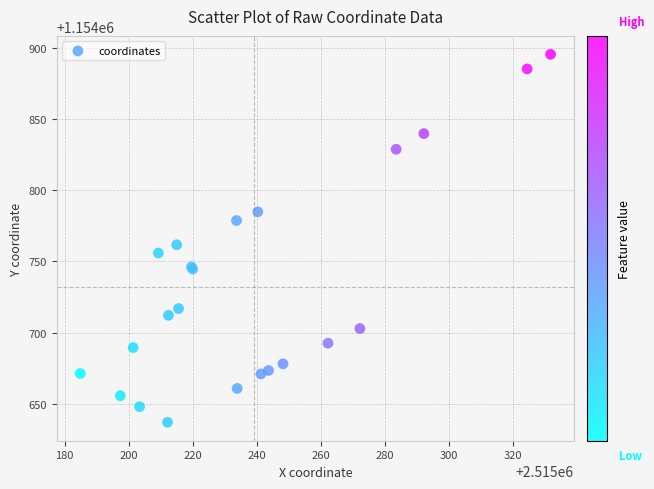

What Y value in the scatter plot is closest to 1154766?

1154761.7